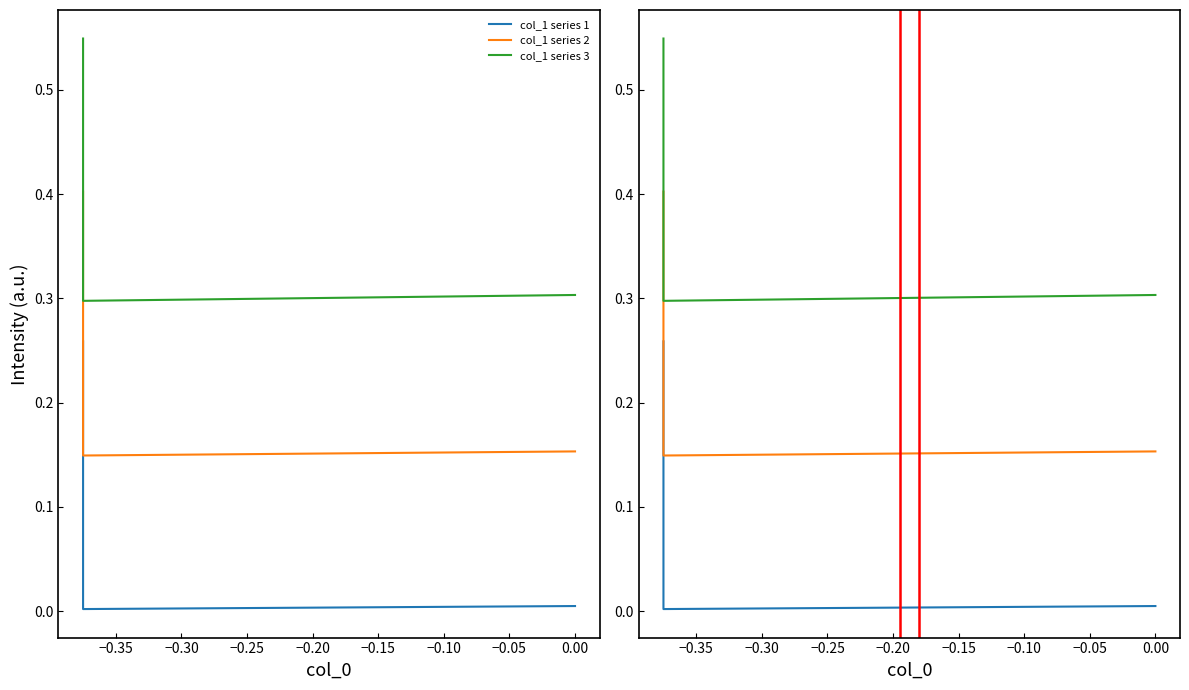

What are all the series names shown in the legend?

col_1 series 1, col_1 series 2, col_1 series 3